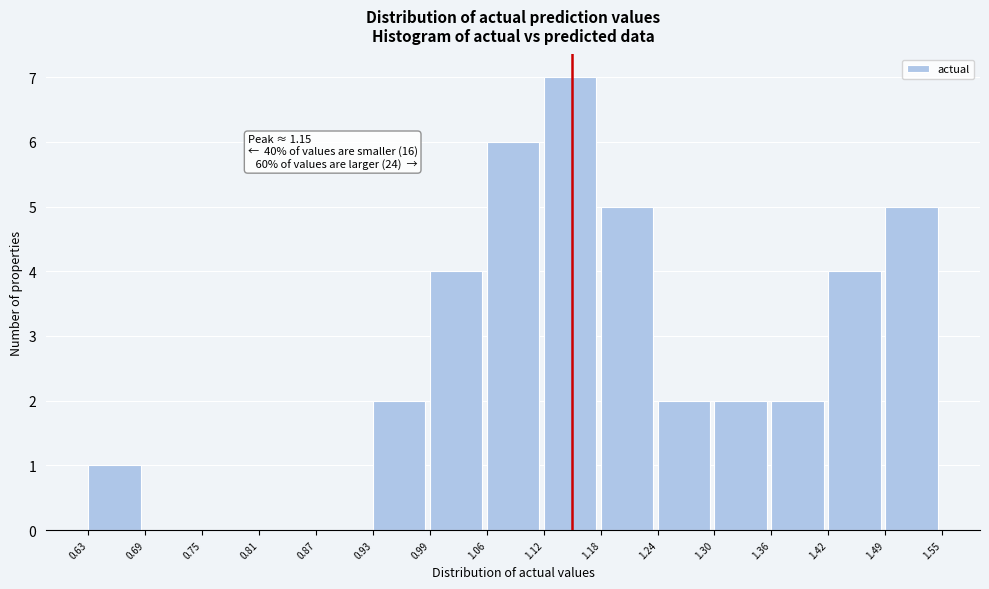

Over which range of the x-axis is the bar tallest?

1.12 to 1.18